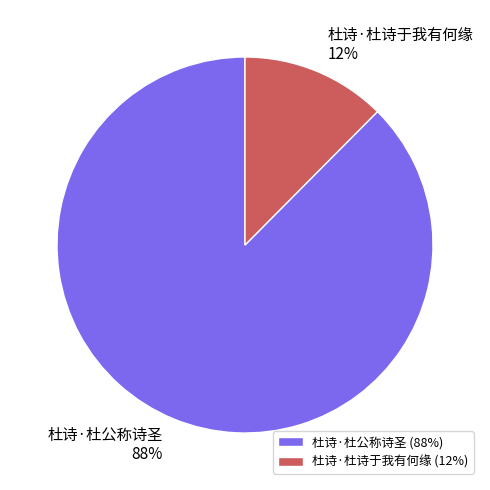

Between 杜诗·杜诗于我有何缘 and 杜诗·杜公称诗圣, which is larger?

杜诗·杜公称诗圣